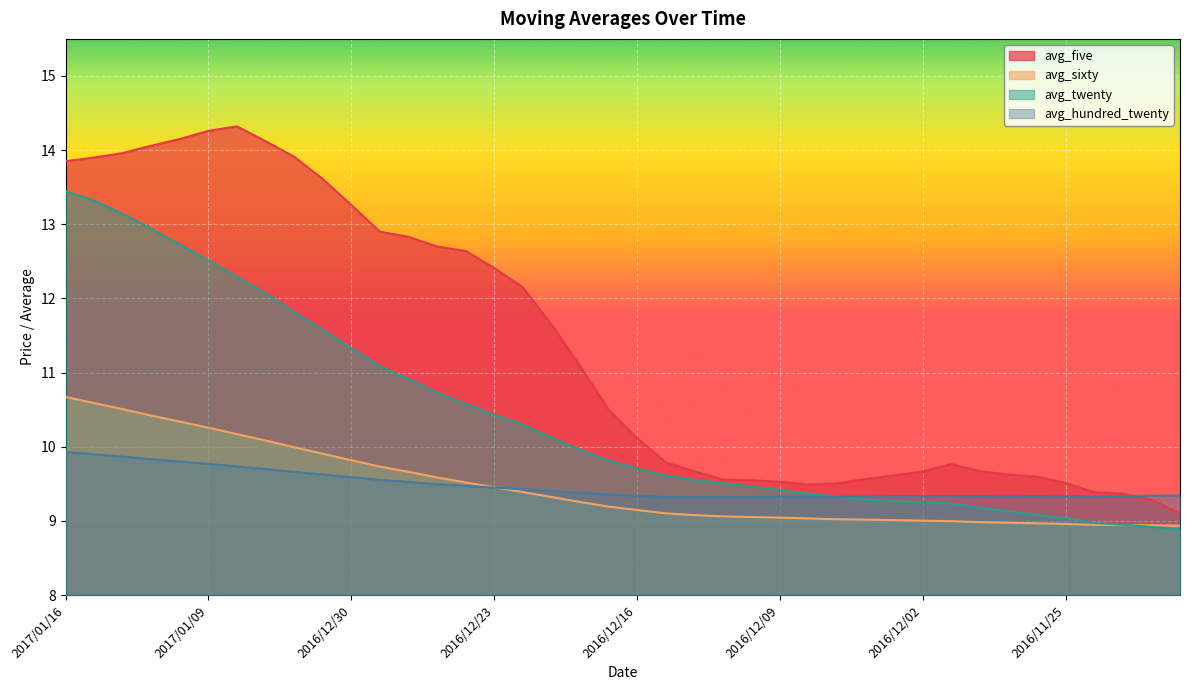

Reading left to right, extract all data points from this chart.

avg_five: 13.8	13.9	14.0	14.1	14.2	14.3	14.3	14.1	13.9	13.6	13.3	12.9	12.8	12.7	12.6	12.4	12.2	11.7	11.1	10.5	10.1	9.8	9.7	9.6	9.5	9.5	9.5	9.5	9.6	9.6	9.7	9.8	9.7	9.6	9.6	9.5	9.4	9.4	9.3	9.1
avg_sixty: 10.7	10.6	10.5	10.4	10.3	10.3	10.2	10.1	10.0	9.9	9.8	9.7	9.7	9.6	9.5	9.5	9.4	9.3	9.3	9.2	9.1	9.1	9.1	9.1	9.1	9.0	9.0	9.0	9.0	9.0	9.0	9.0	9.0	9.0	9.0	9.0	8.9	8.9	8.9	8.9
avg_twenty: 13.4	13.3	13.1	12.9	12.7	12.5	12.3	12.1	11.8	11.6	11.3	11.1	10.9	10.7	10.6	10.4	10.3	10.1	10.0	9.8	9.7	9.6	9.6	9.5	9.5	9.4	9.4	9.3	9.3	9.3	9.2	9.2	9.2	9.1	9.1	9.0	9.0	8.9	8.9	8.9
avg_hundred_twenty: 9.9	9.9	9.9	9.8	9.8	9.8	9.7	9.7	9.7	9.6	9.6	9.6	9.5	9.5	9.5	9.4	9.4	9.4	9.4	9.4	9.3	9.3	9.3	9.3	9.3	9.3	9.3	9.3	9.3	9.3	9.3	9.3	9.3	9.3	9.3	9.3	9.3	9.3	9.3	9.3